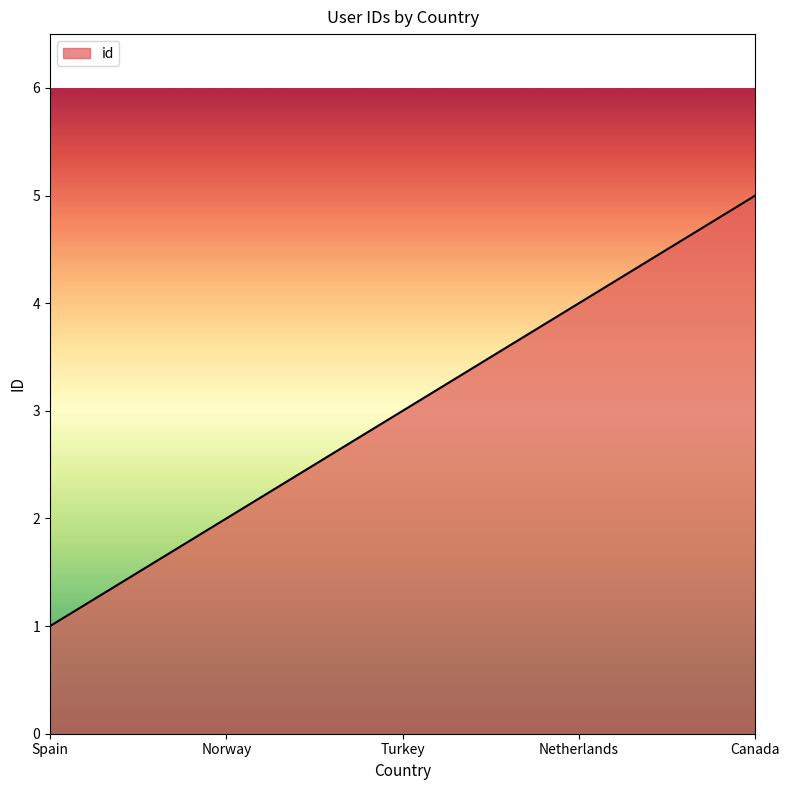

At which category does the chart reach its peak across all series?

Canada